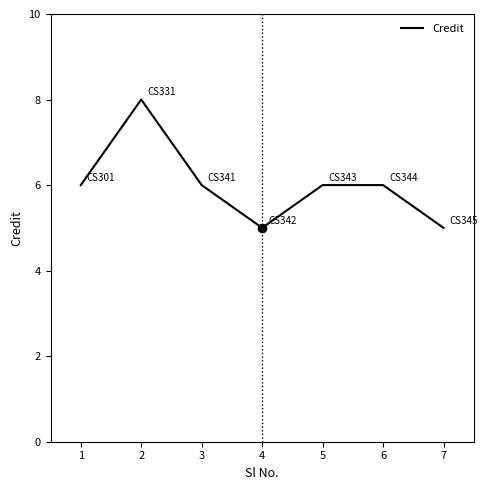

Read the value at 7.

5